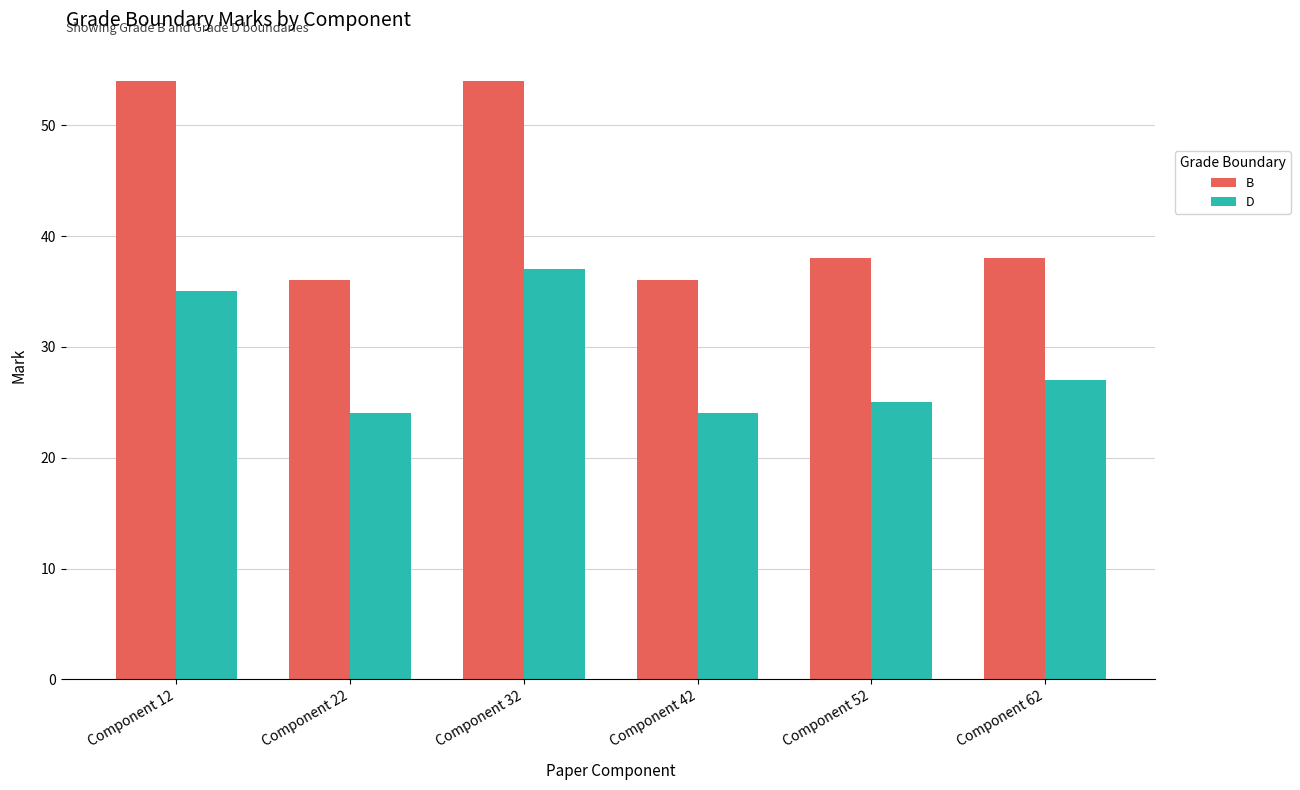

What is the total value across all series at Component 12?

89